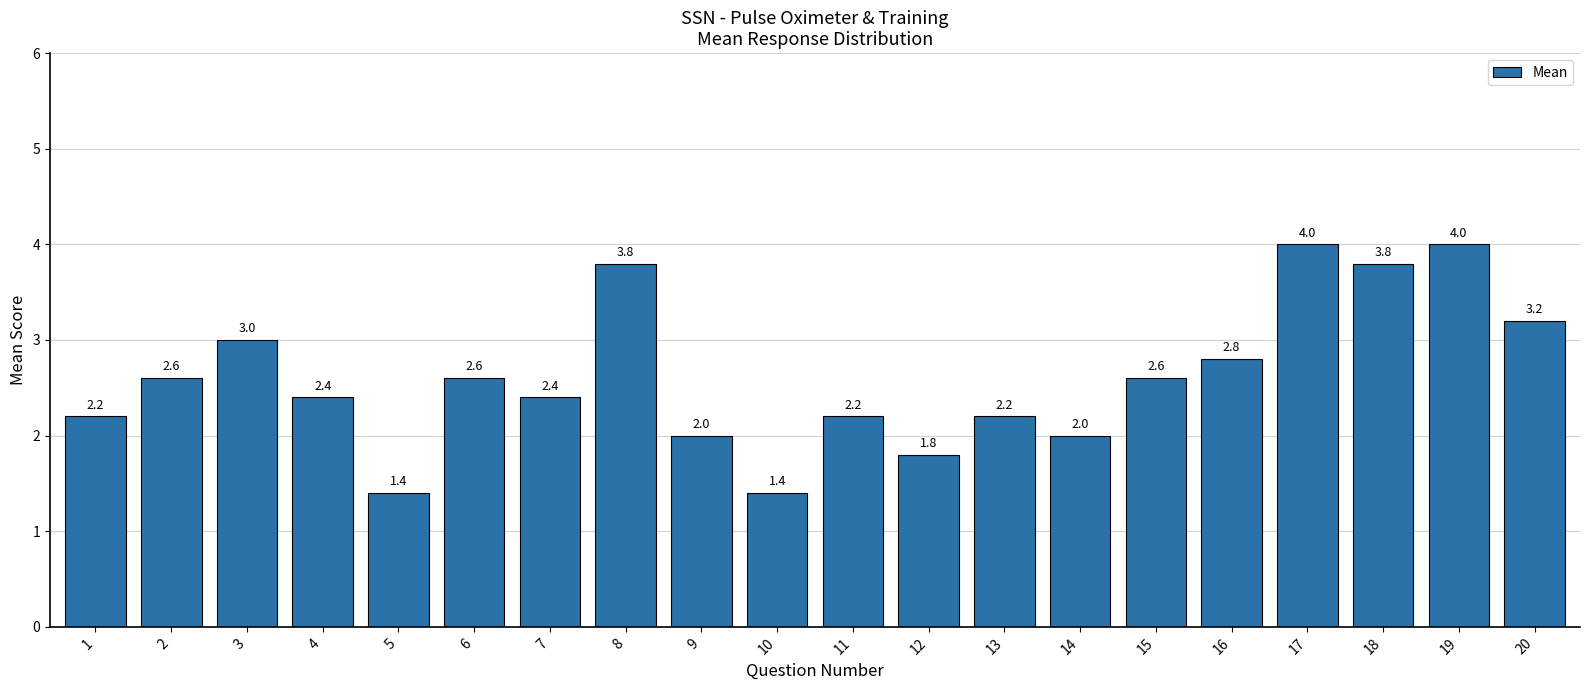

The chart shows a value of 2.2 at 1. True or false?

True